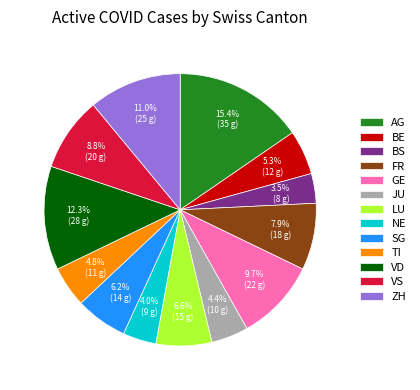

What is the largest slice in the pie chart?

AG